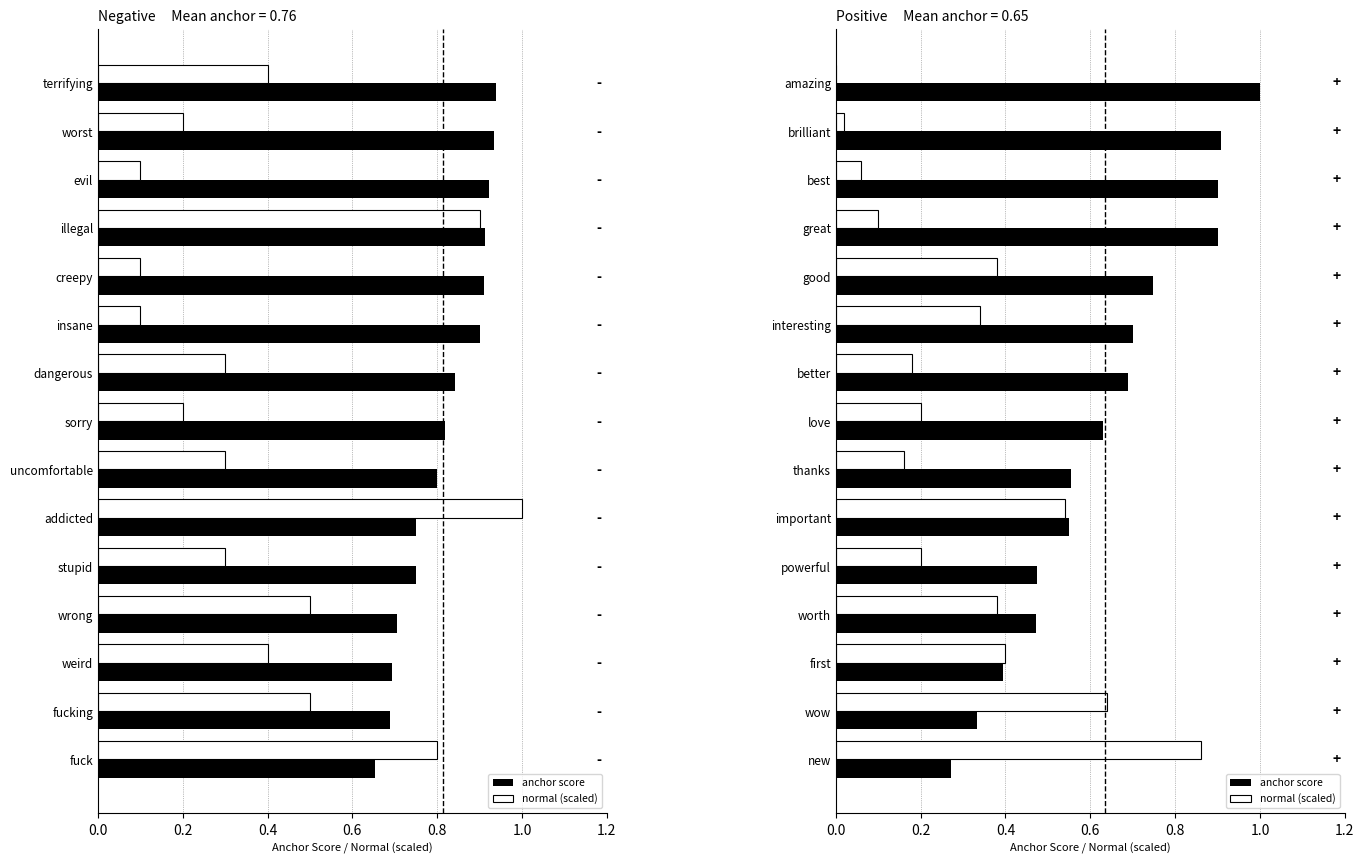

Are the bars grouped side by side (vs. stacked)?

Yes